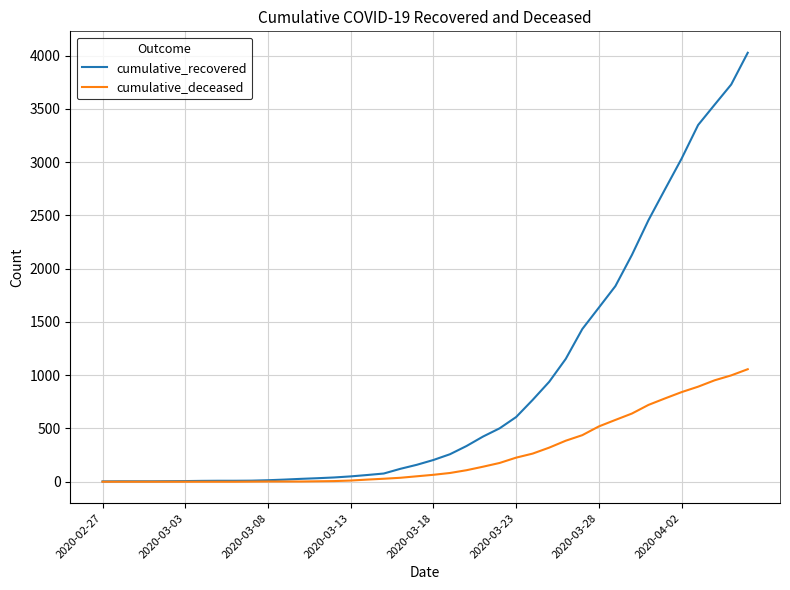

Rank the series by their average value, from lowest to highest.

cumulative_deceased, cumulative_recovered